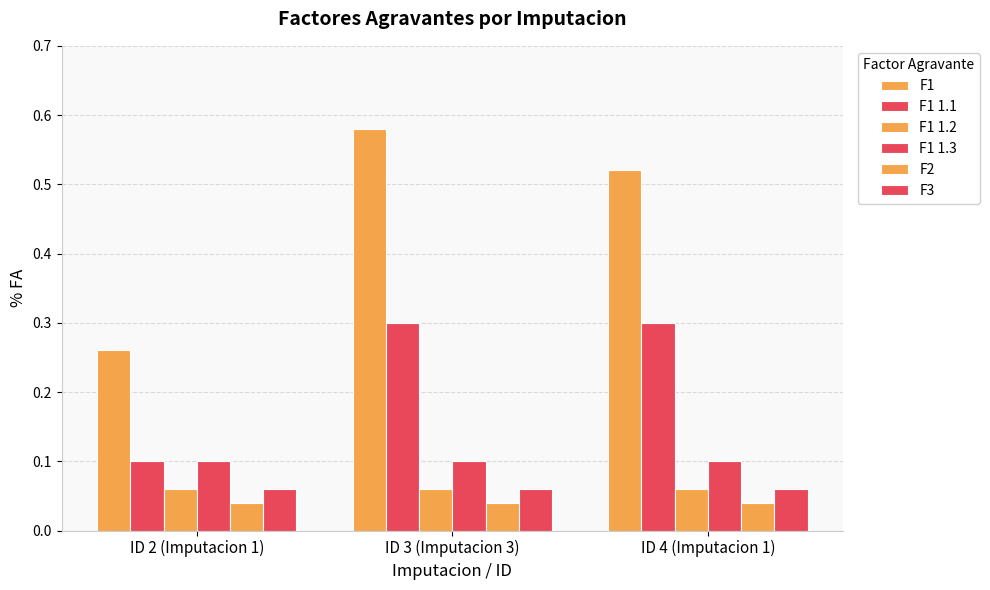

What is the maximum value shown in the chart?

0.6